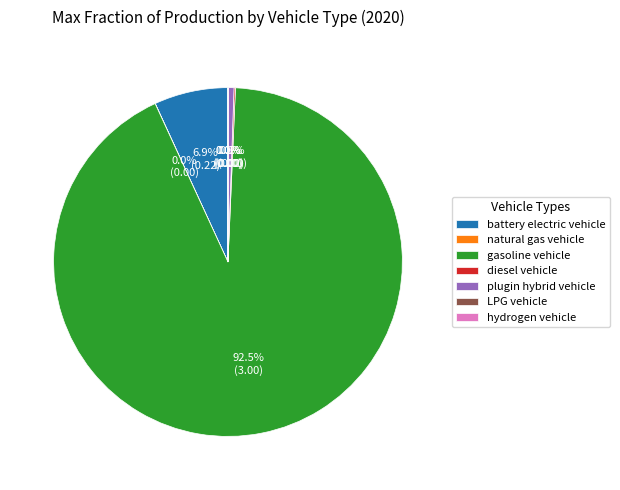

To the nearest percent, what is the average slice percentage?

14%